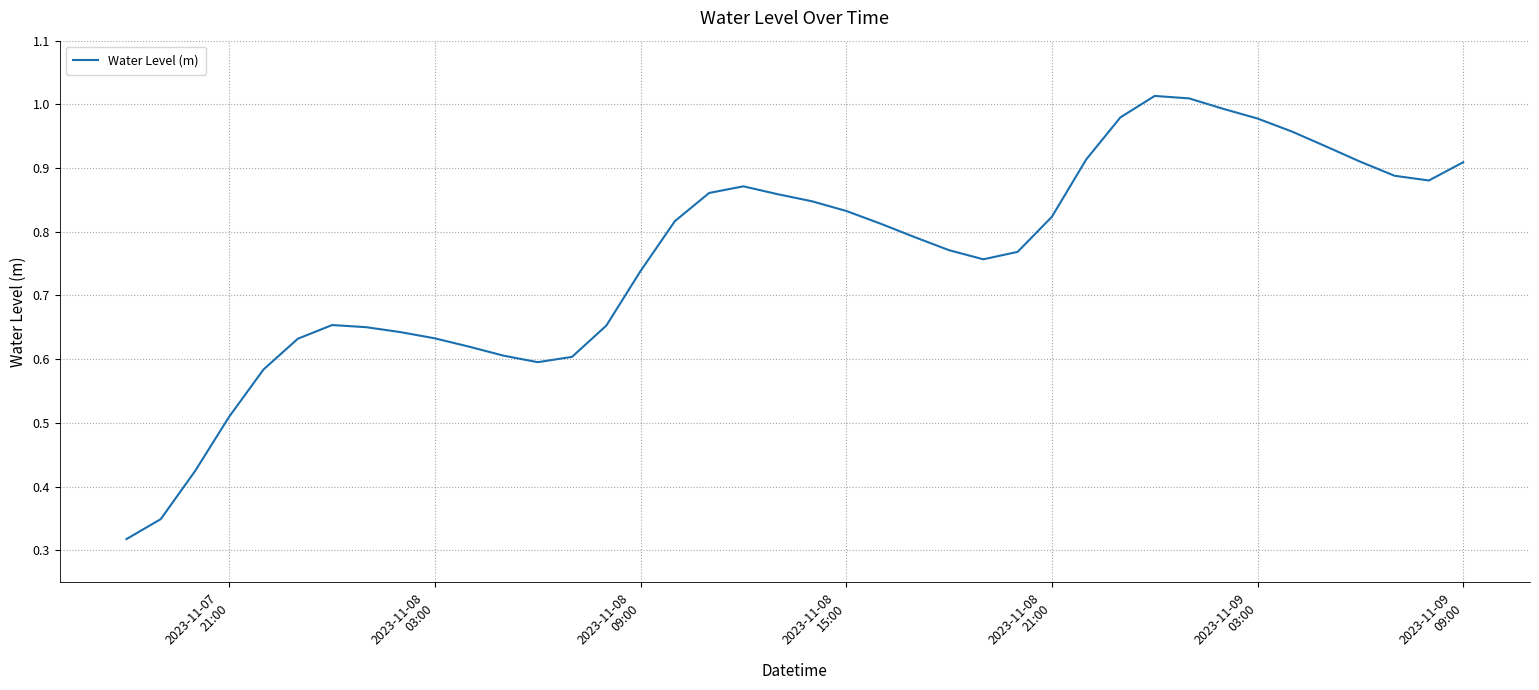

Reading left to right, what are all the values shown in this chart?

0.3	0.3	0.4	0.5	0.6	0.6	0.7	0.7	0.6	0.6	0.6	0.6	0.6	0.6	0.7	0.7	0.8	0.9	0.9	0.9	0.8	0.8	0.8	0.8	0.8	0.8	0.8	0.8	0.9	1.0	1.0	1.0	1.0	1.0	1.0	0.9	0.9	0.9	0.9	0.9